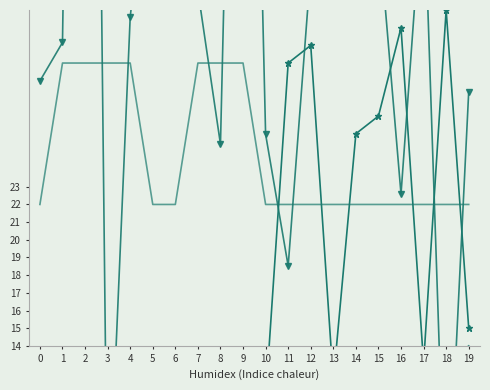

What is the value of the parallel point at the 2nd from the left?

30.0